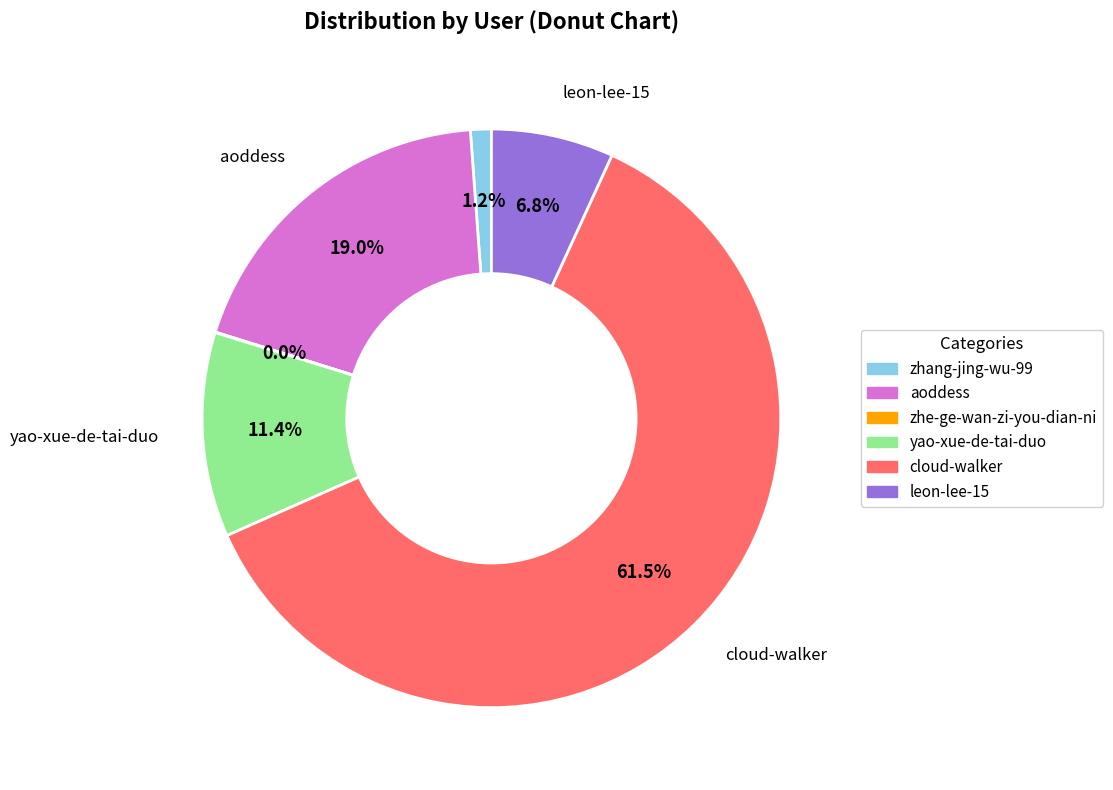

Which slice is the largest?

cloud-walker